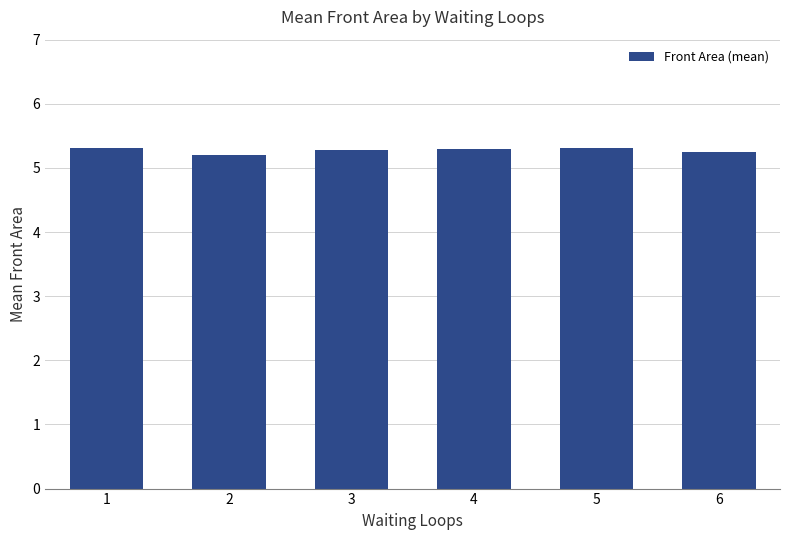

Read the value at 6.

5.2